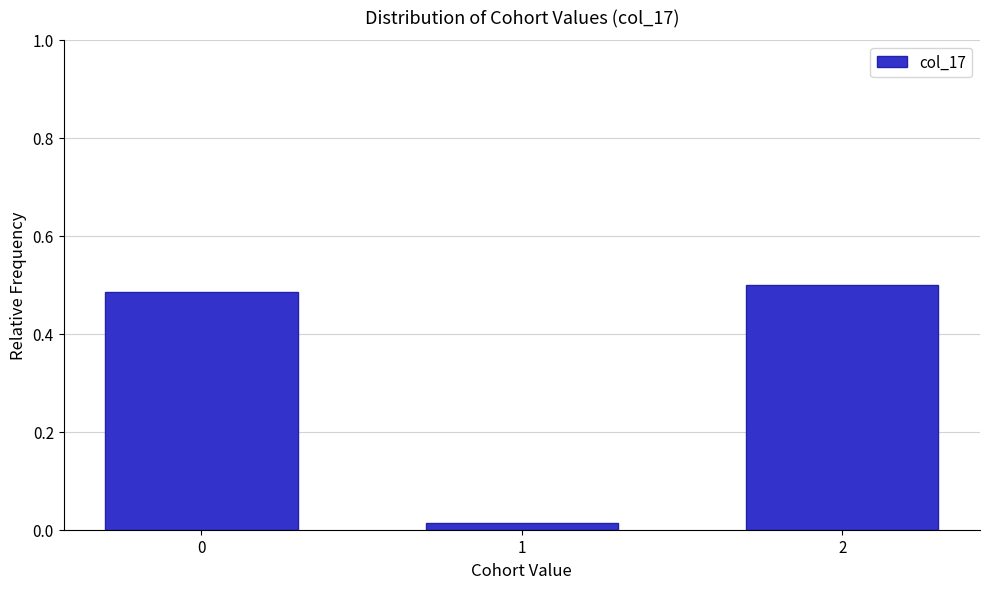

True or false: the data shows 0.5 at 0.

True